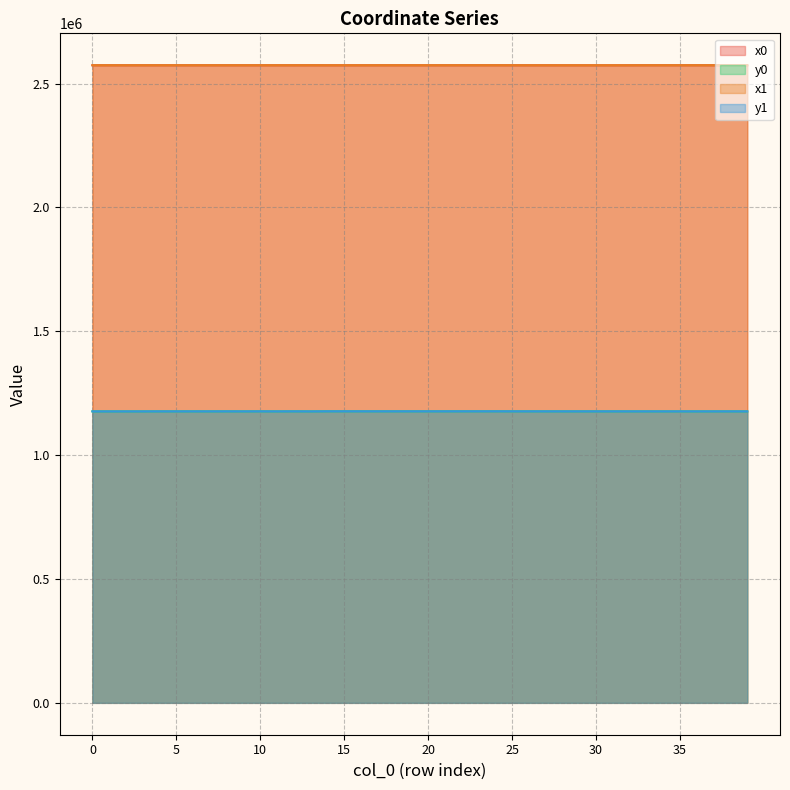

Does the chart have visible grid lines?

Yes